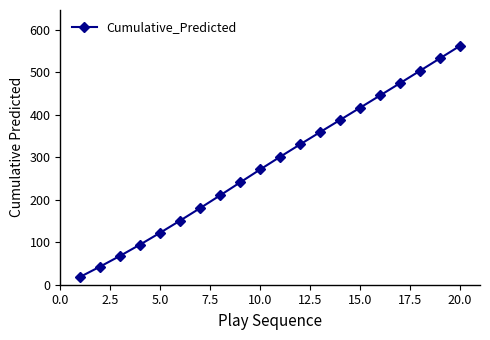

How many values are below 301?

10